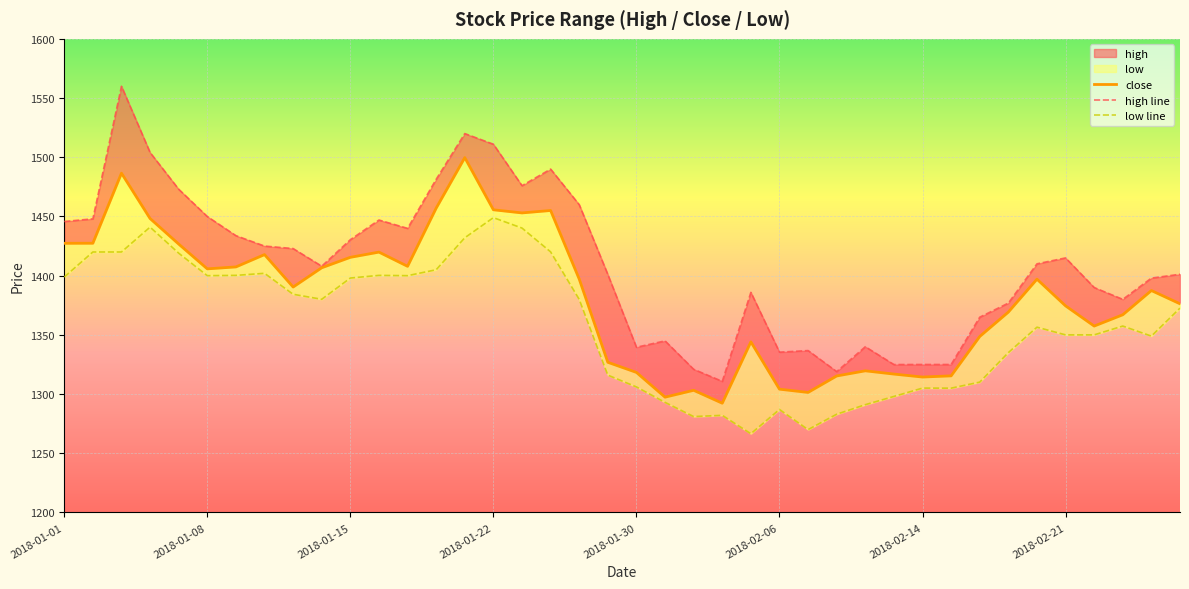

True or false: low and high cross at least once.

False